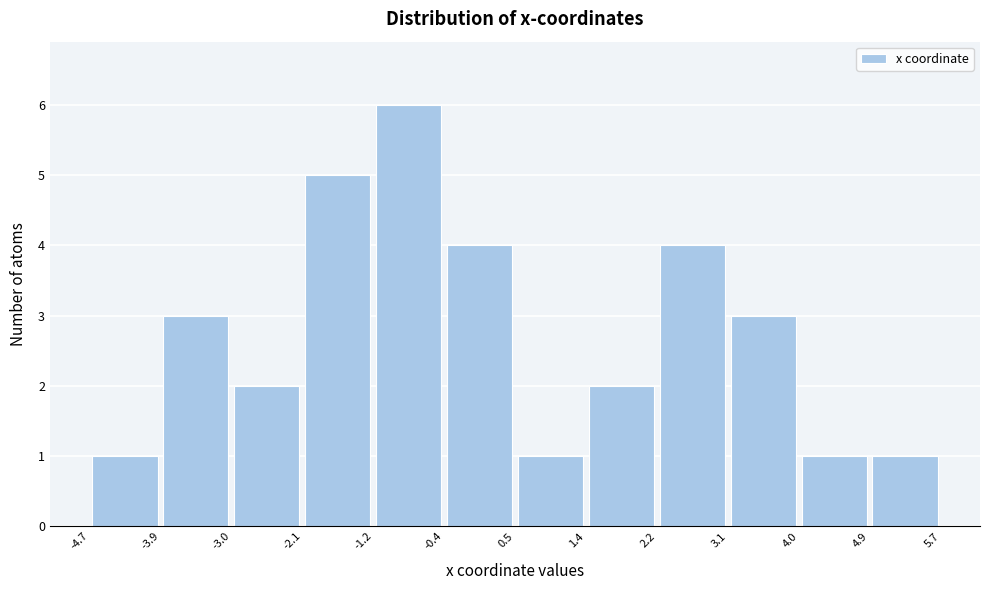

Reading left to right, transcribe this chart: for each bar, give the range it covers on the x-axis and its height. The values are not printed on the chart, so give them approximately, as read against the axis.

-4.7 to -3.9: 1
-3.9 to -3.0: 3
-3.0 to -2.1: 2
-2.1 to -1.2: 5
-1.2 to -0.4: 6
-0.4 to 0.5: 4
0.5 to 1.4: 1
1.4 to 2.2: 2
2.2 to 3.1: 4
3.1 to 4.0: 3
4.0 to 4.9: 1
4.9 to 5.7: 1